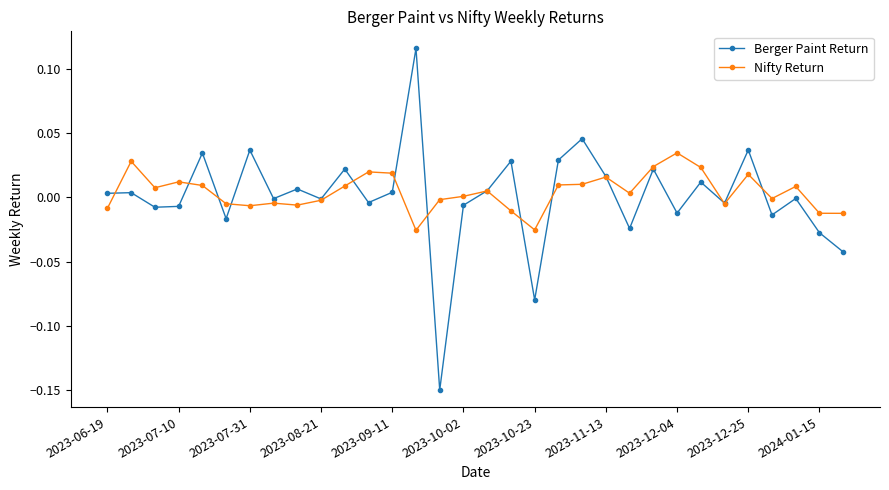

What are all the series names shown in the legend?

Berger Paint Return, Nifty Return